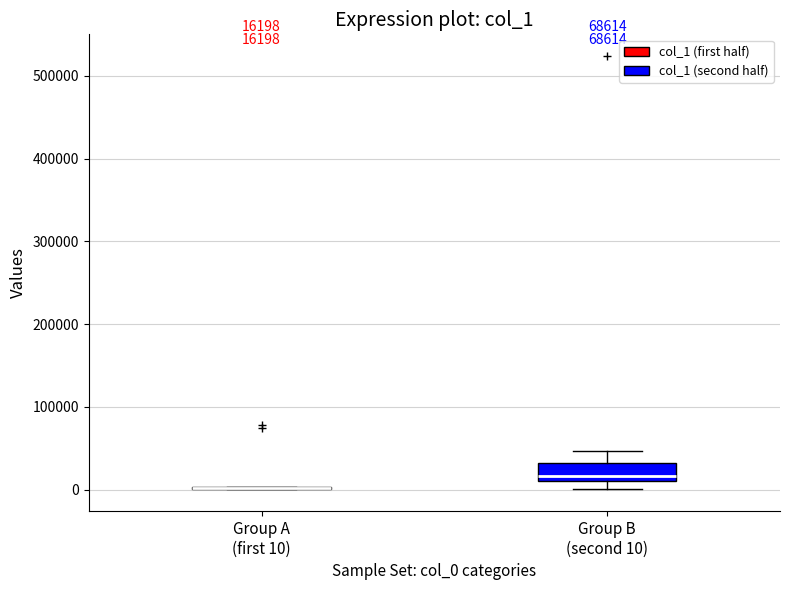

Comparing the boxes themselves (not the whiskers), which one is the tallest?

Group B (second 10)